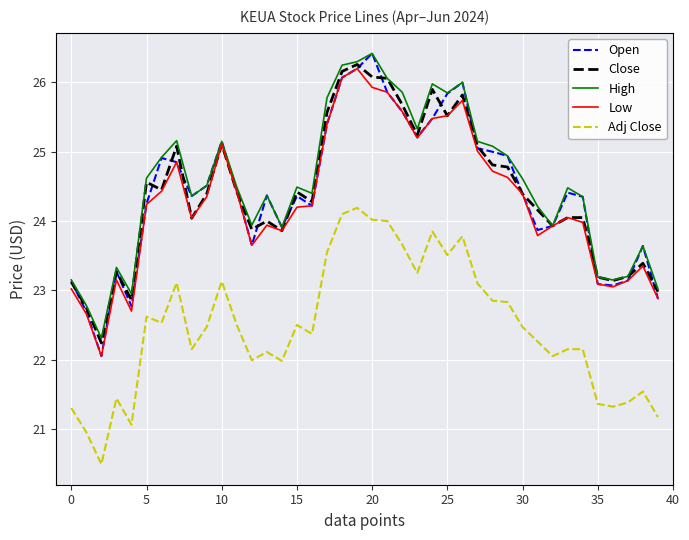

Which series has the largest range (max minus min)?

Open